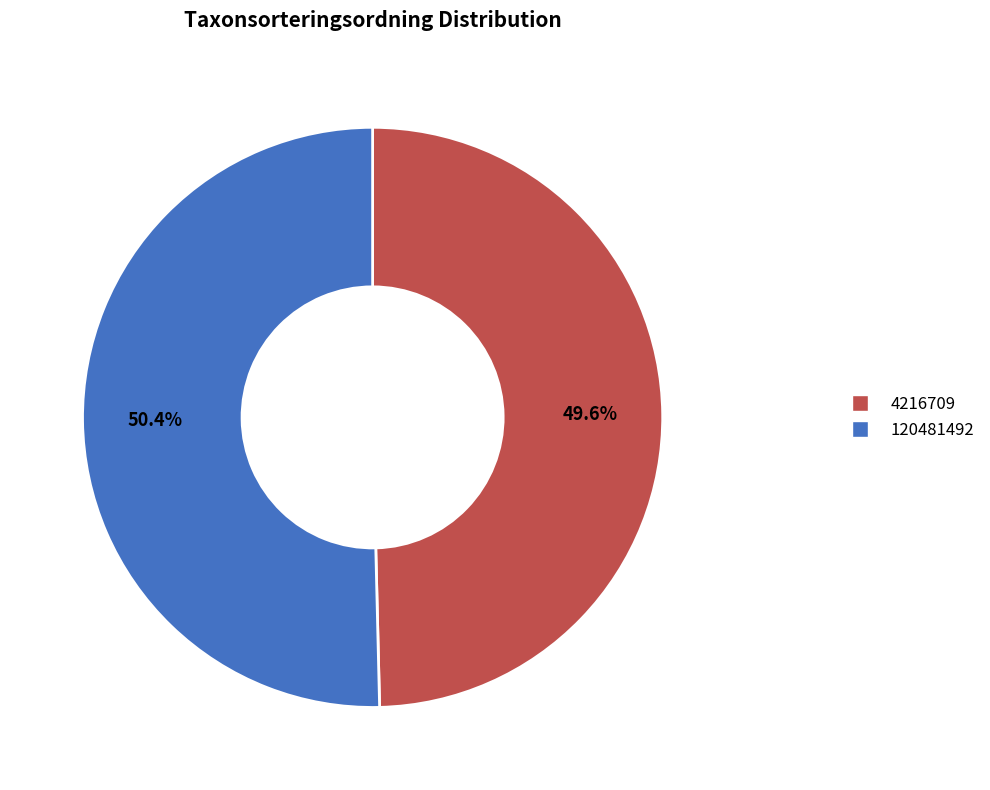

What is the smallest slice in the pie chart?

4216709